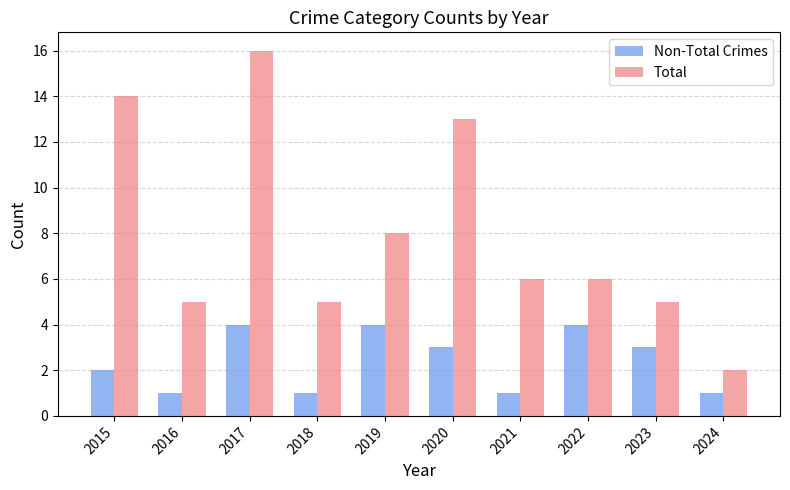

How many bars are there in each group?

2